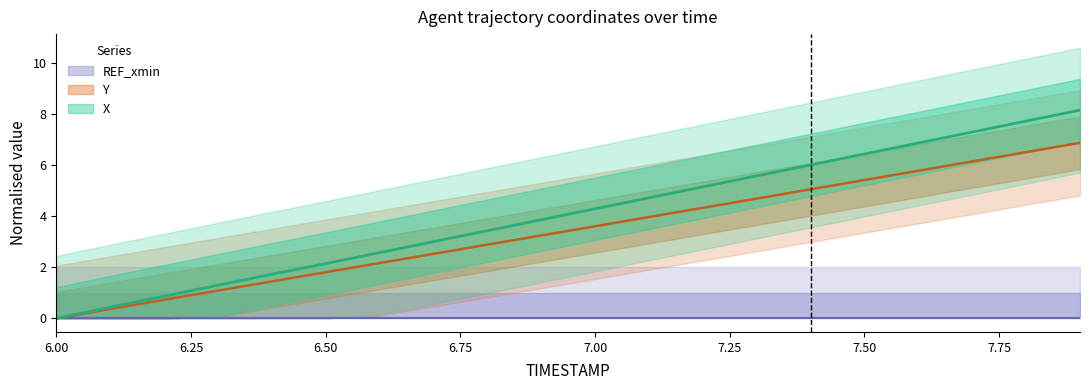

True or false: X has more than 1 points higher than both neighbors.

False